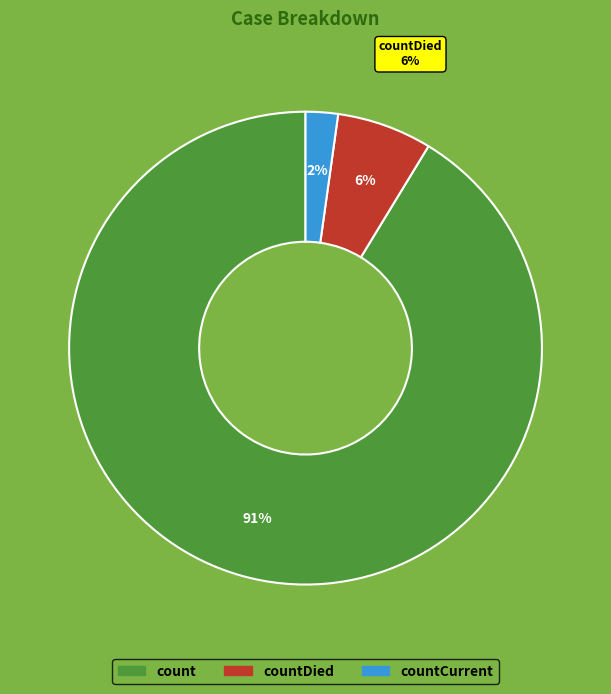

Between countDied and countCurrent, which is larger?

countDied